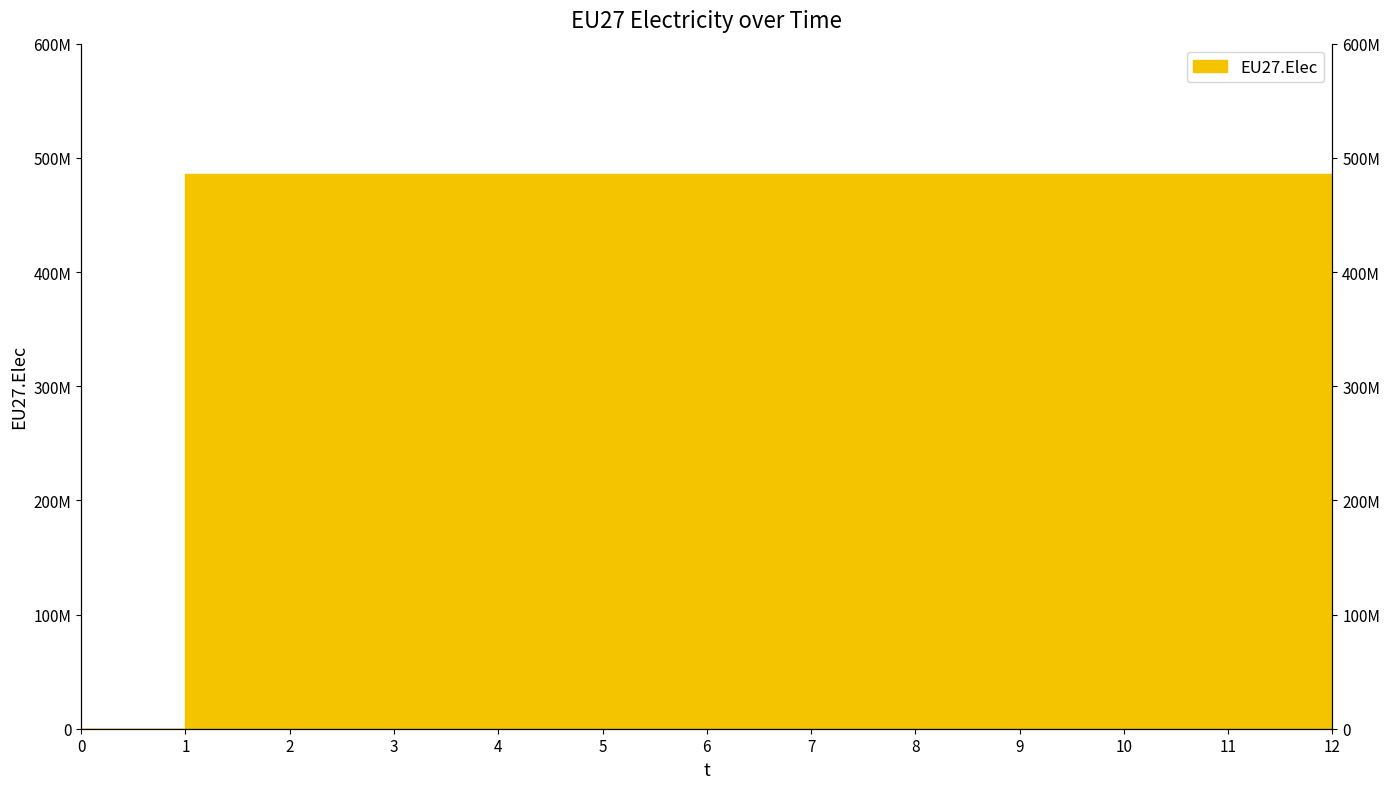

Count the number of data series in this chart.

1